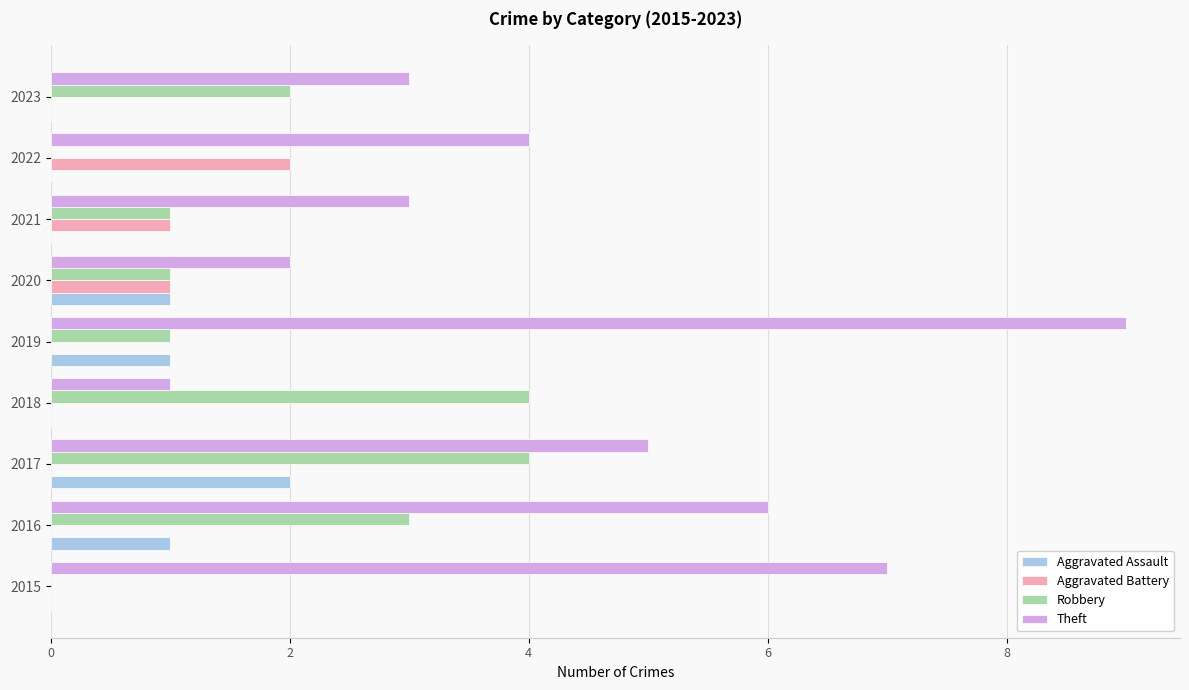

What is the average value of the Robbery series?

2